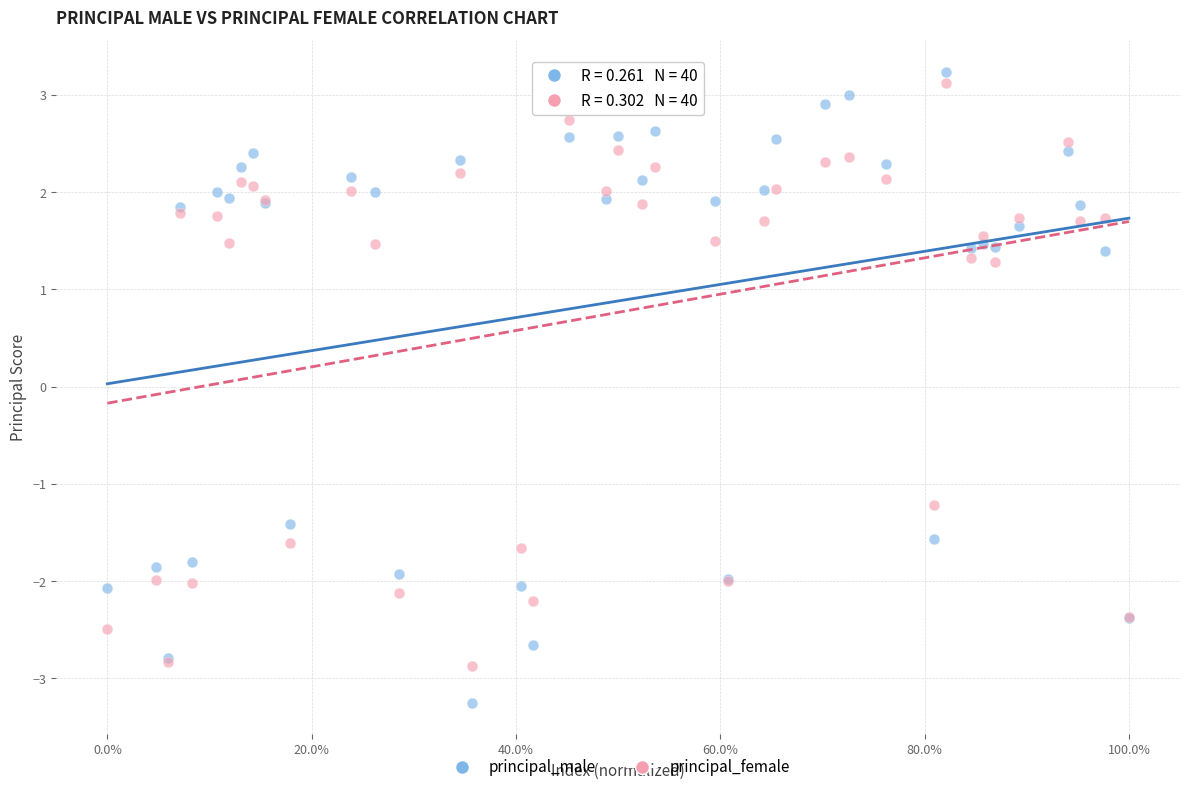

Which series has the largest Y range (max minus min)?

principal_male